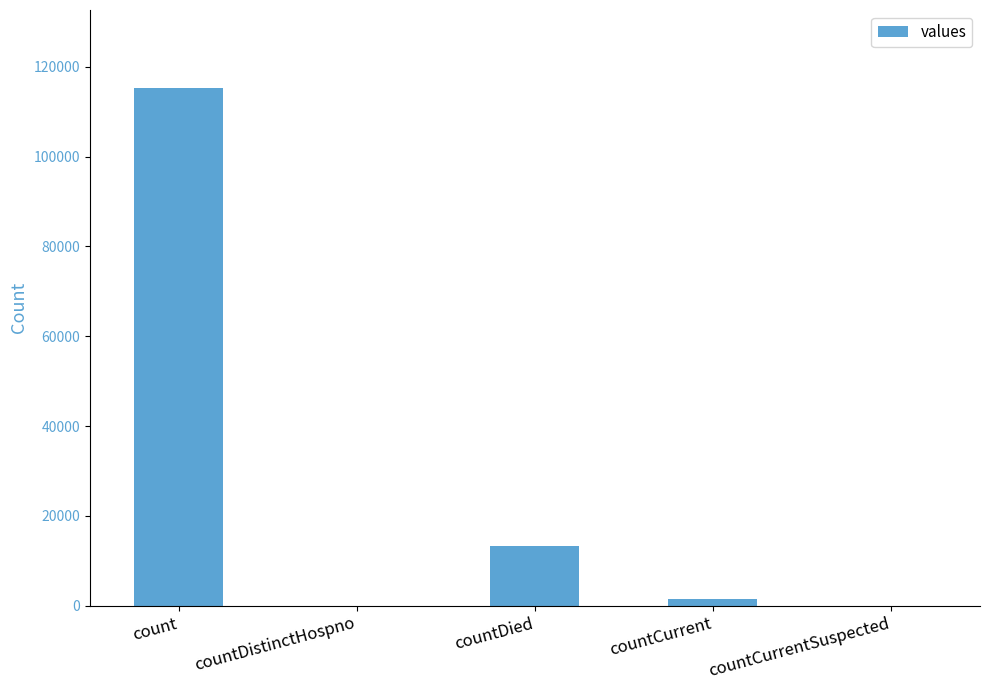

How many data points does each series have?

5